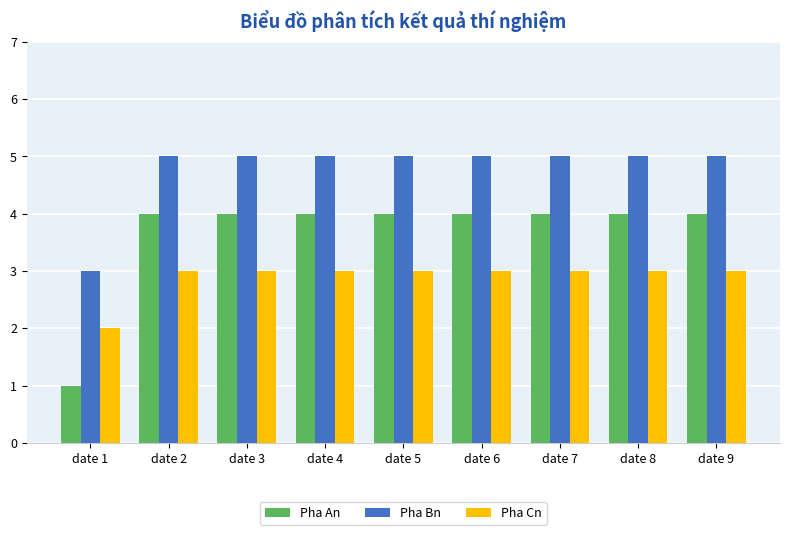

Reading left to right, what are all the values shown in this chart?

Pha An: 1	4	4	4	4	4	4	4	4
Pha Bn: 3	5	5	5	5	5	5	5	5
Pha Cn: 2	3	3	3	3	3	3	3	3